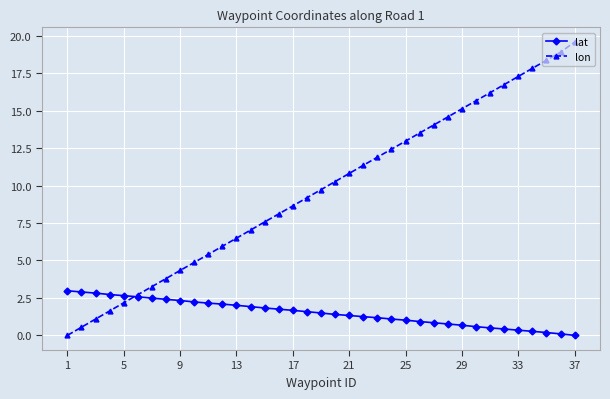

Count the number of categories in the chart.

37